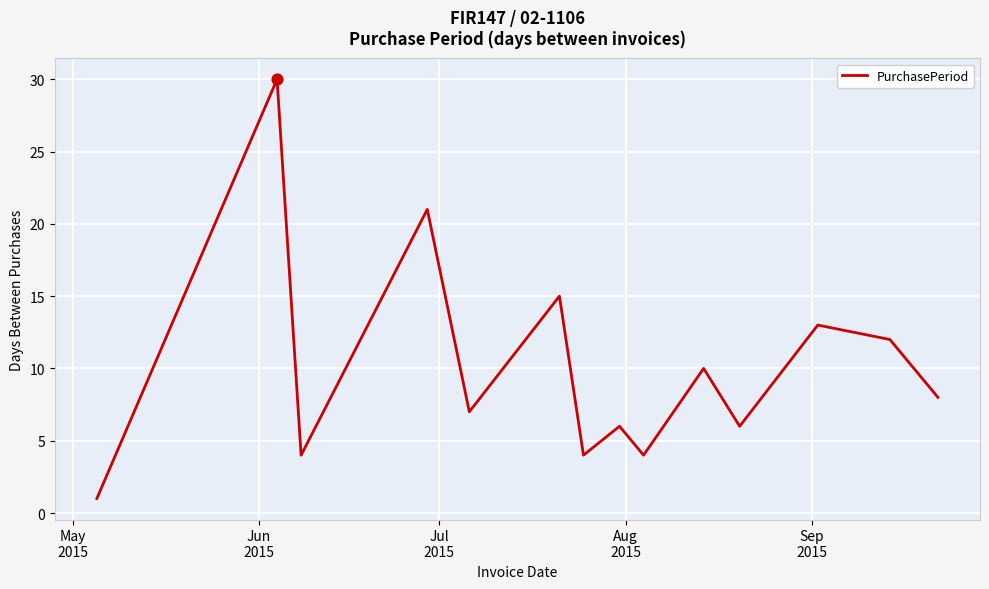

What is the difference between the maximum and minimum values?

29